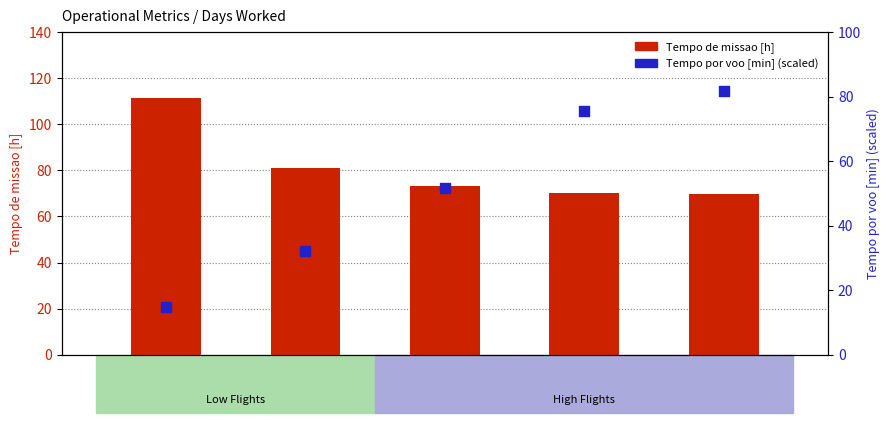

Which series reaches the maximum Y coordinate?

Tempo de missao [h]